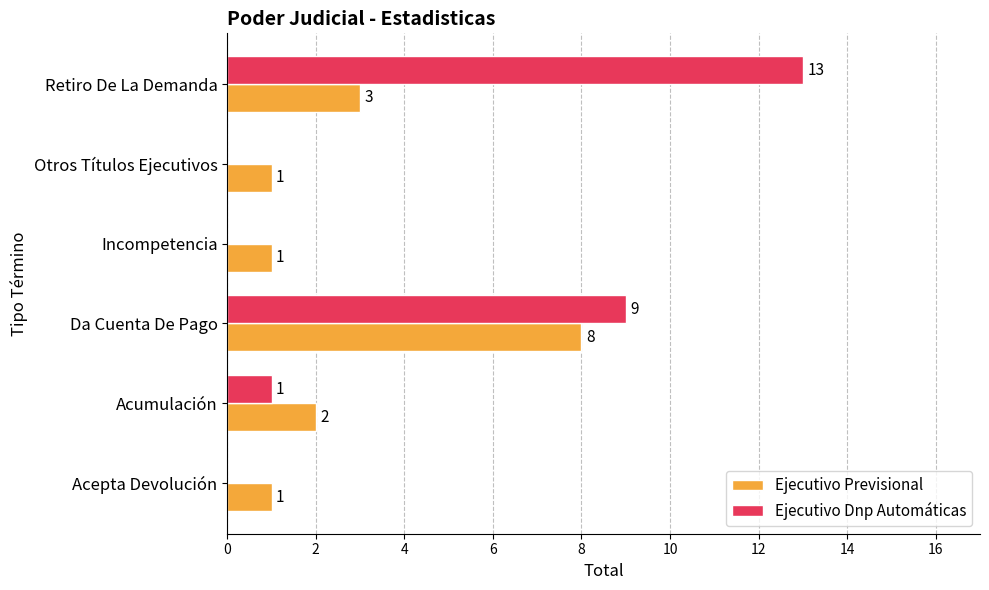

What is the average value of the Ejecutivo Dnp Automáticas series?

4